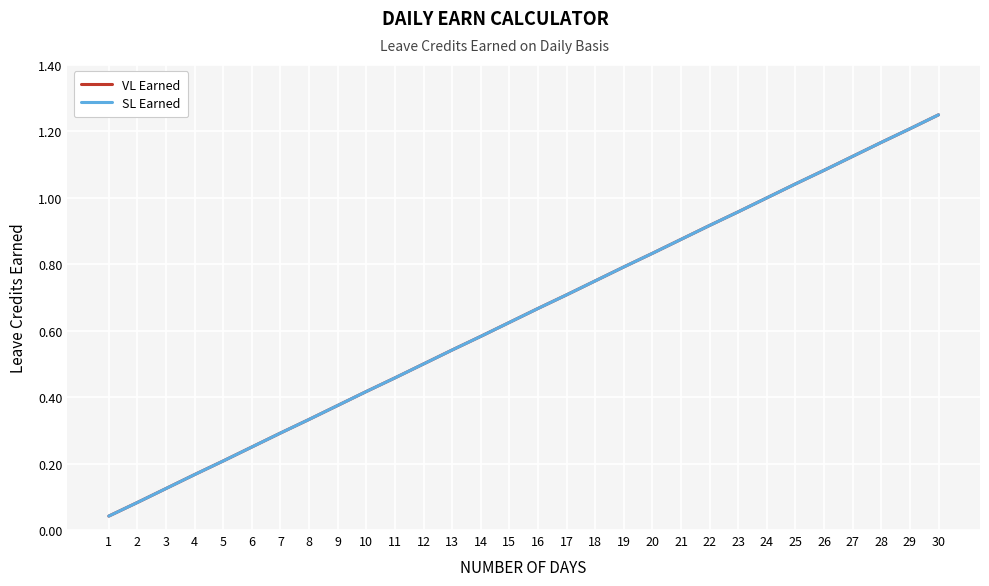

Reading right to left, transcribe all the data shown in this chart.

VL Earned: 1.2	1.2	1.2	1.1	1.1	1.0	1.0	1.0	0.9	0.9	0.8	0.8	0.8	0.7	0.7	0.6	0.6	0.5	0.5	0.5	0.4	0.4	0.3	0.3	0.2	0.2	0.2	0.1	0.1	0.0
SL Earned: 1.2	1.2	1.2	1.1	1.1	1.0	1.0	1.0	0.9	0.9	0.8	0.8	0.8	0.7	0.7	0.6	0.6	0.5	0.5	0.5	0.4	0.4	0.3	0.3	0.2	0.2	0.2	0.1	0.1	0.0